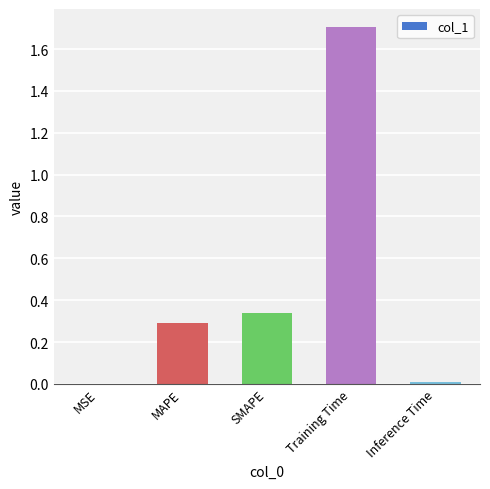

Which has a higher value, SMAPE or Training Time?

Training Time